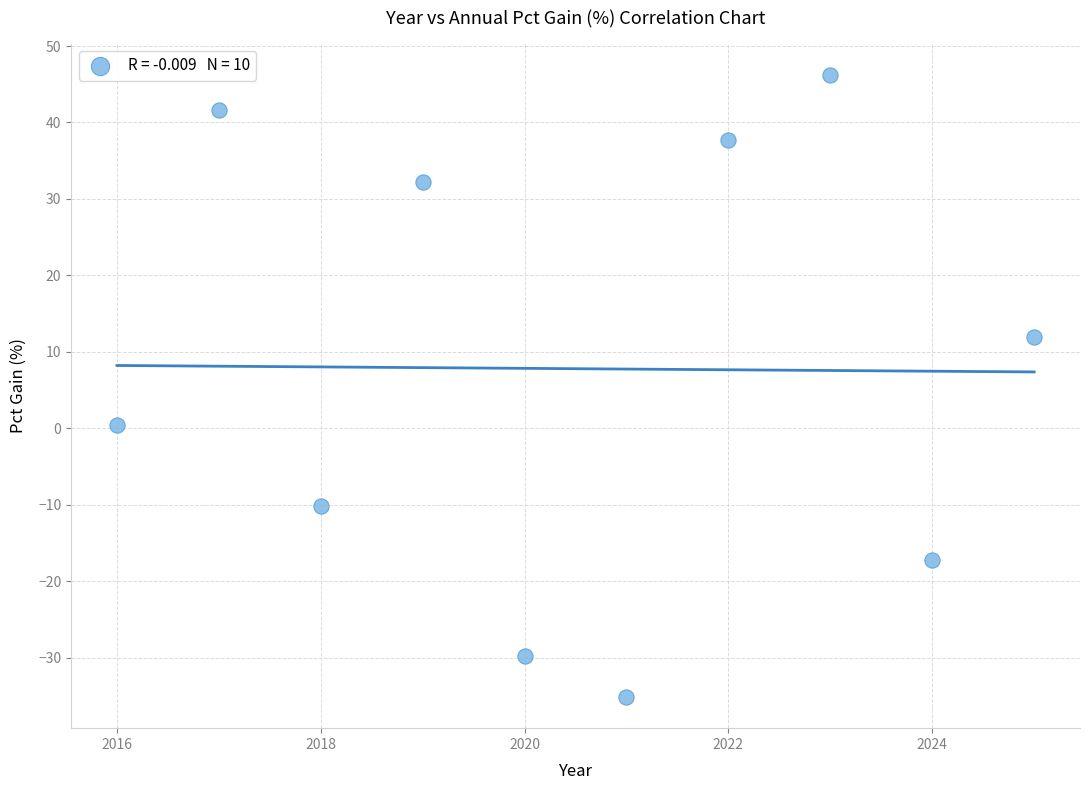

What is the average X value?

2020.5